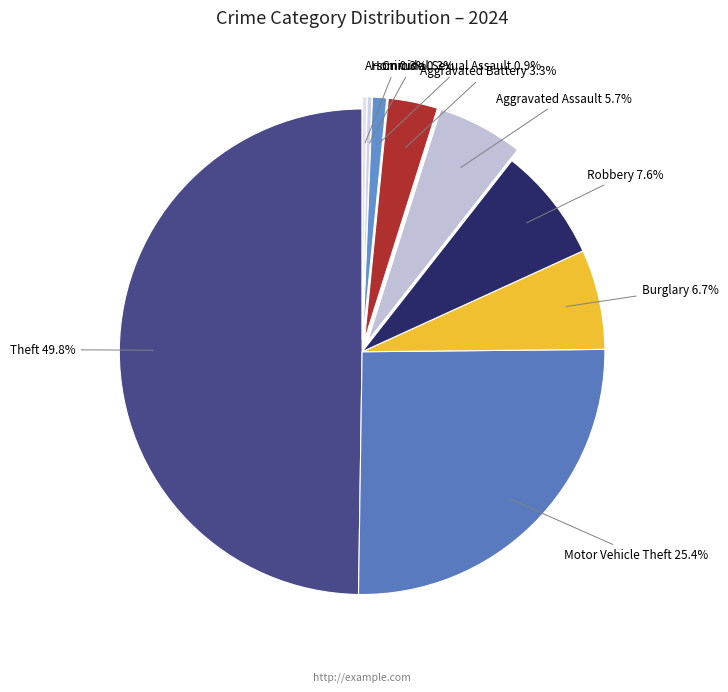

Between Motor Vehicle Theft and Arson, which is larger?

Motor Vehicle Theft